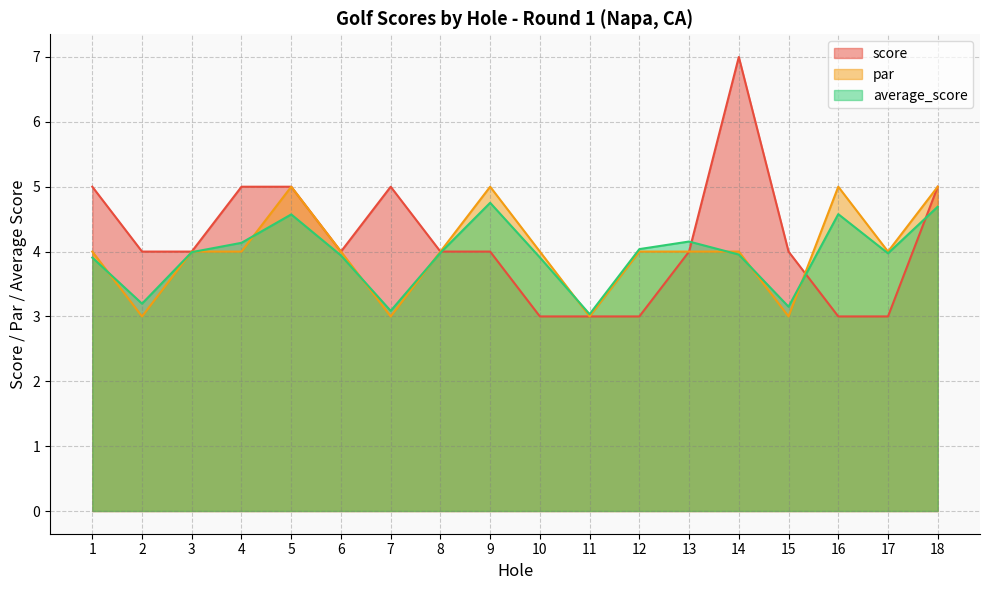

What is the spread (max minus min) of values at 5?

0.4